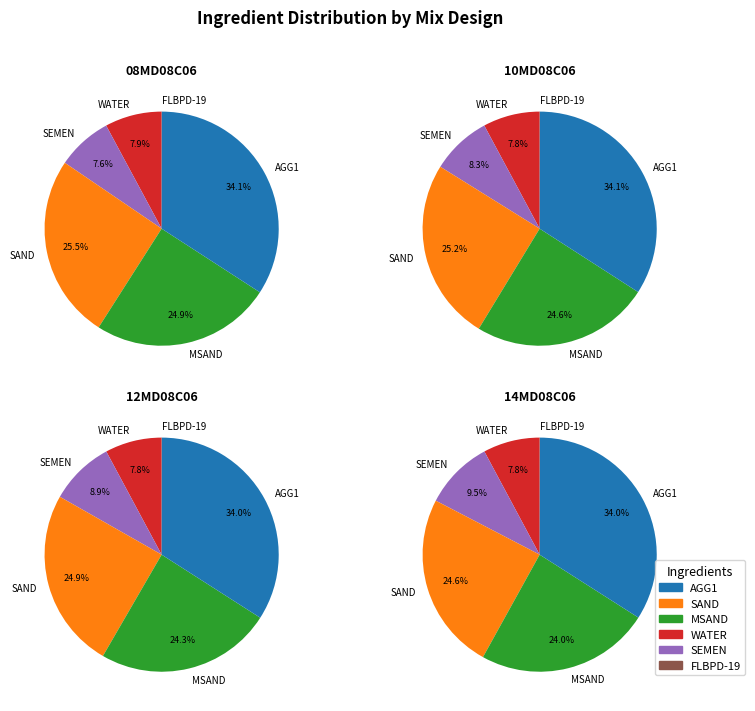

Is MSAND the majority of the pie?

No